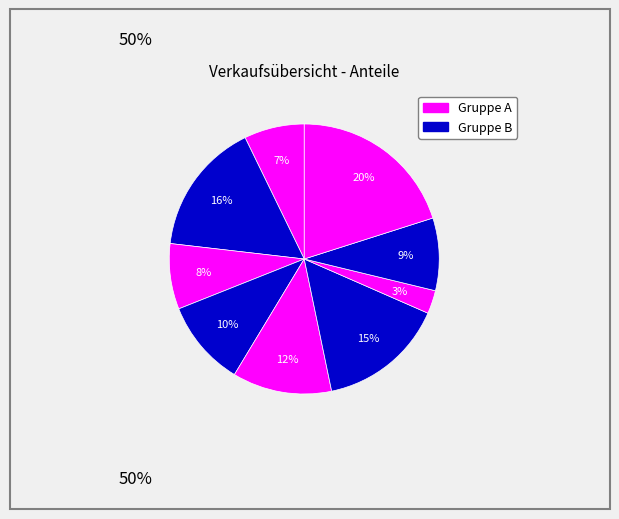

Is there any slice that represents more than half of the pie?

No